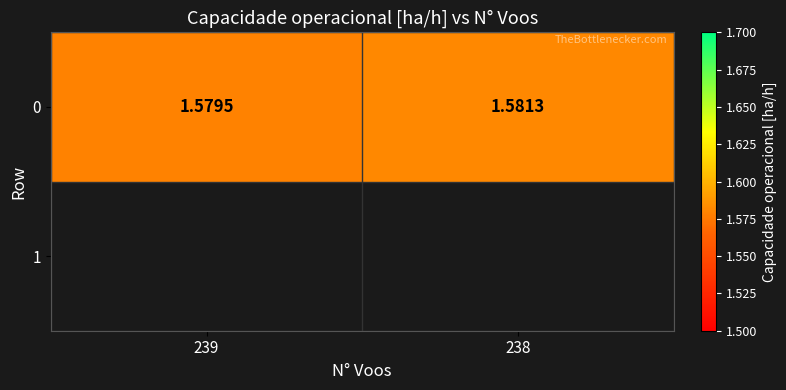

Reading right to left, what are all the values shown in this chart?

1.6	1.6